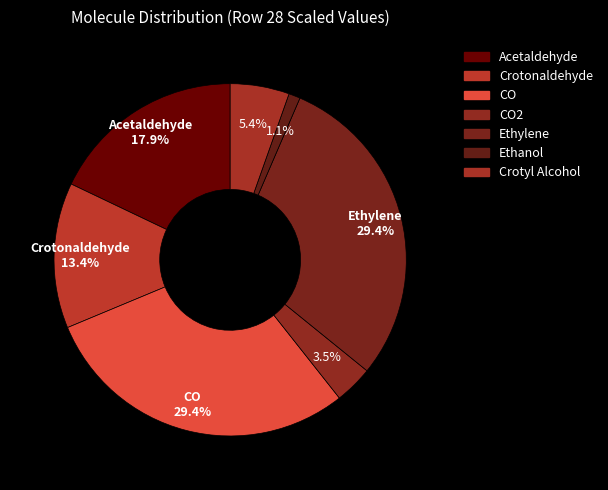

Count the number of slices in the pie.

7